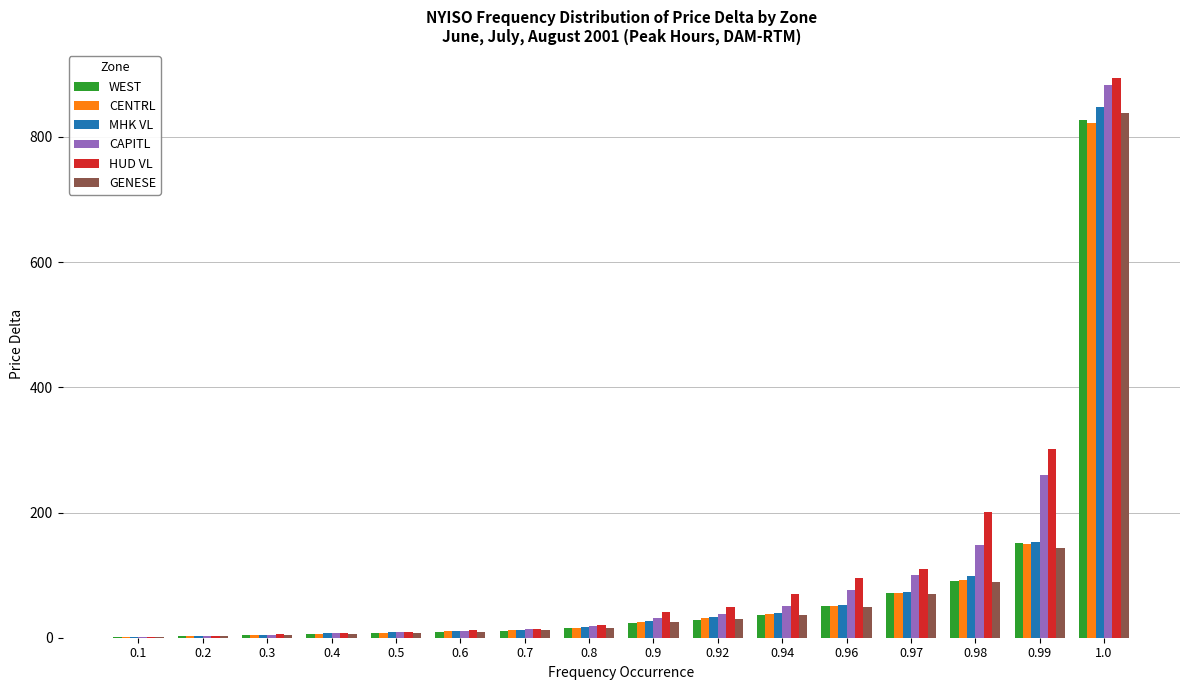

What are all the series names shown in the legend?

WEST, CENTRL, MHK VL, CAPITL, HUD VL, GENESE